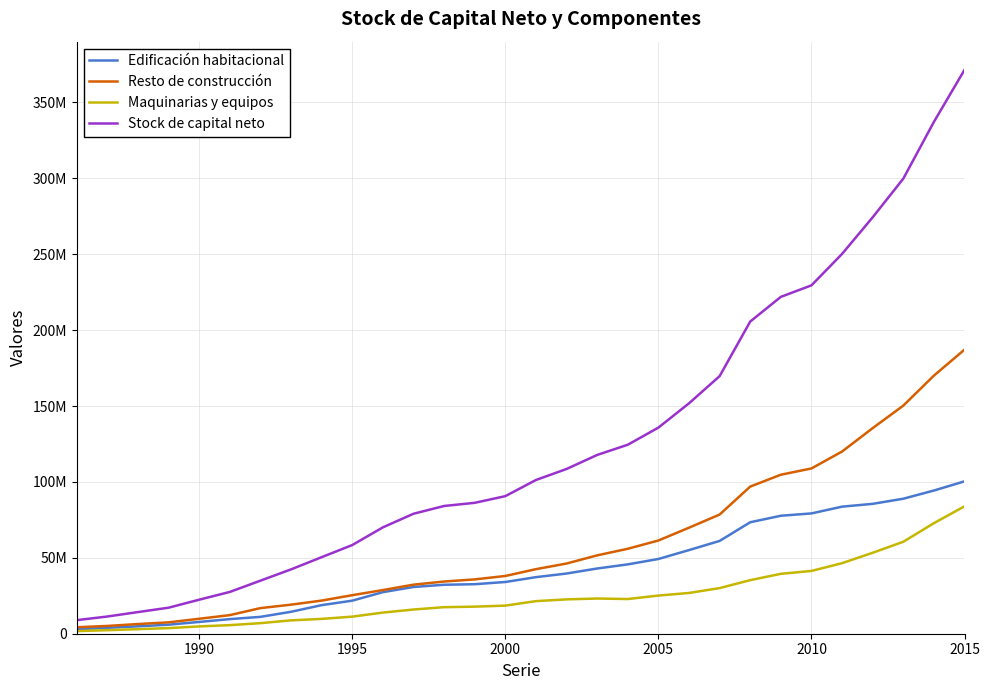

Does the chart have visible grid lines?

Yes